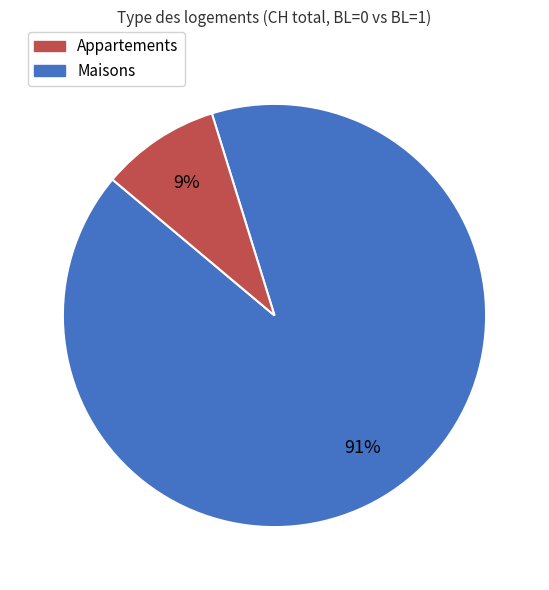

To the nearest percent, what is the average slice percentage?

50%